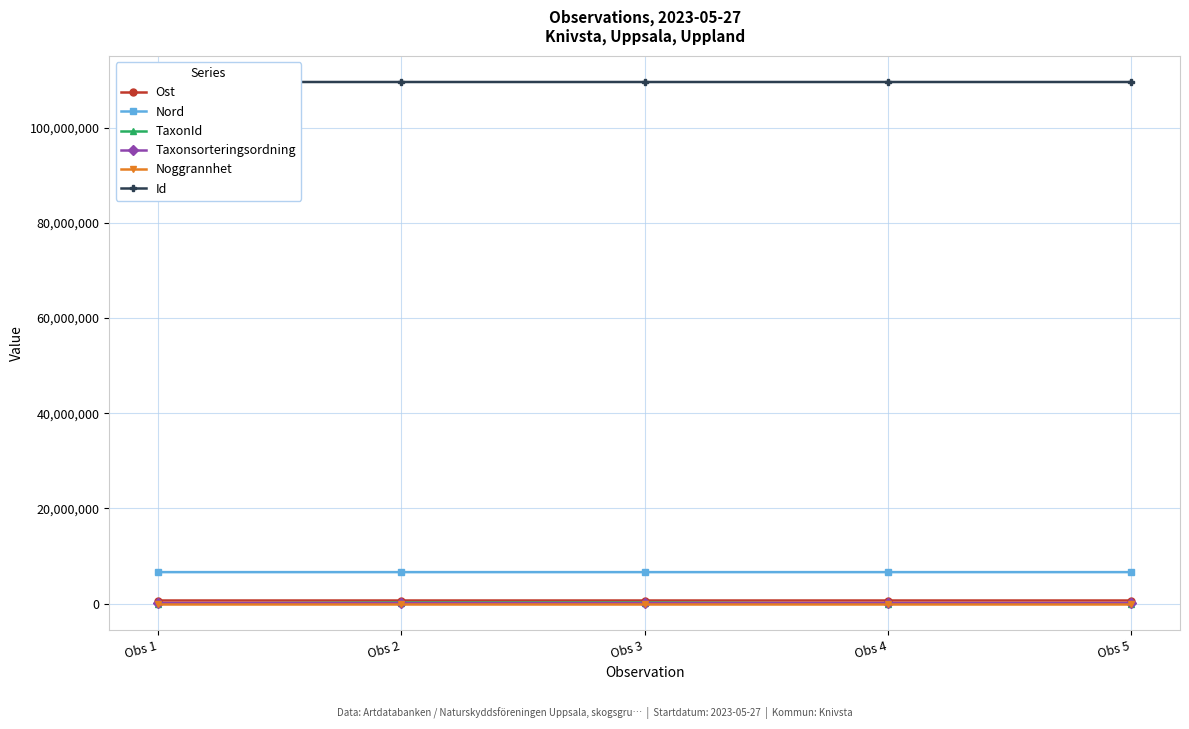

At which category is the sum across all series the highest?

Obs 2